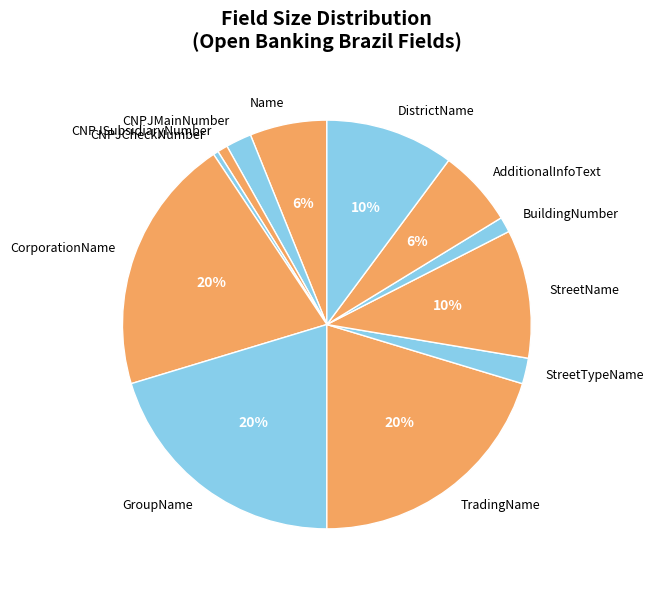

Is it true that Name is 6% of the pie?

True